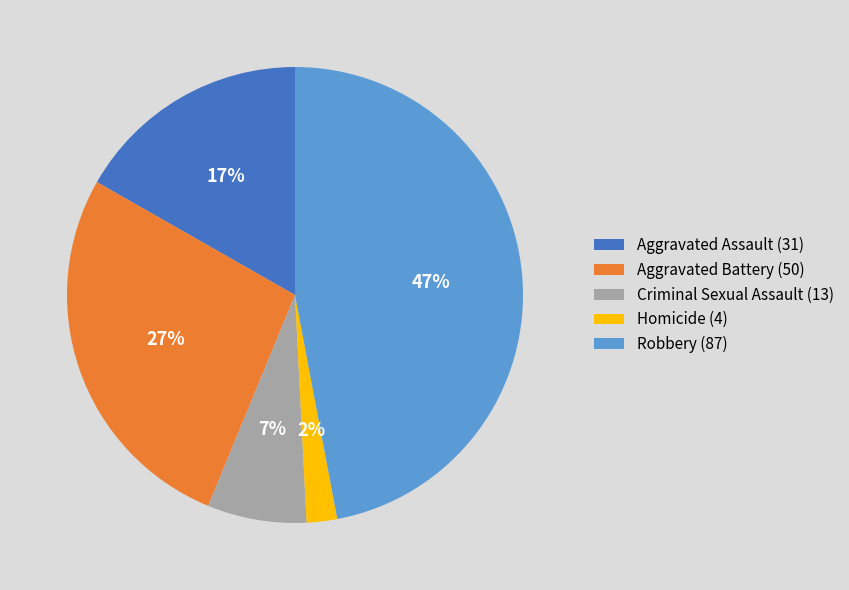

To the nearest percent, what is the difference between the largest and smallest slice percentages?

45%